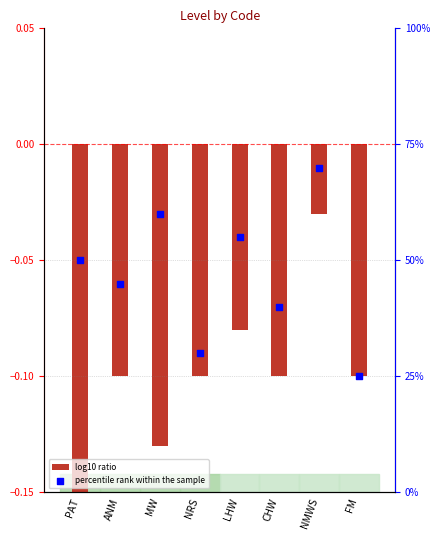

What is the total value across all series at CHW?

39.9